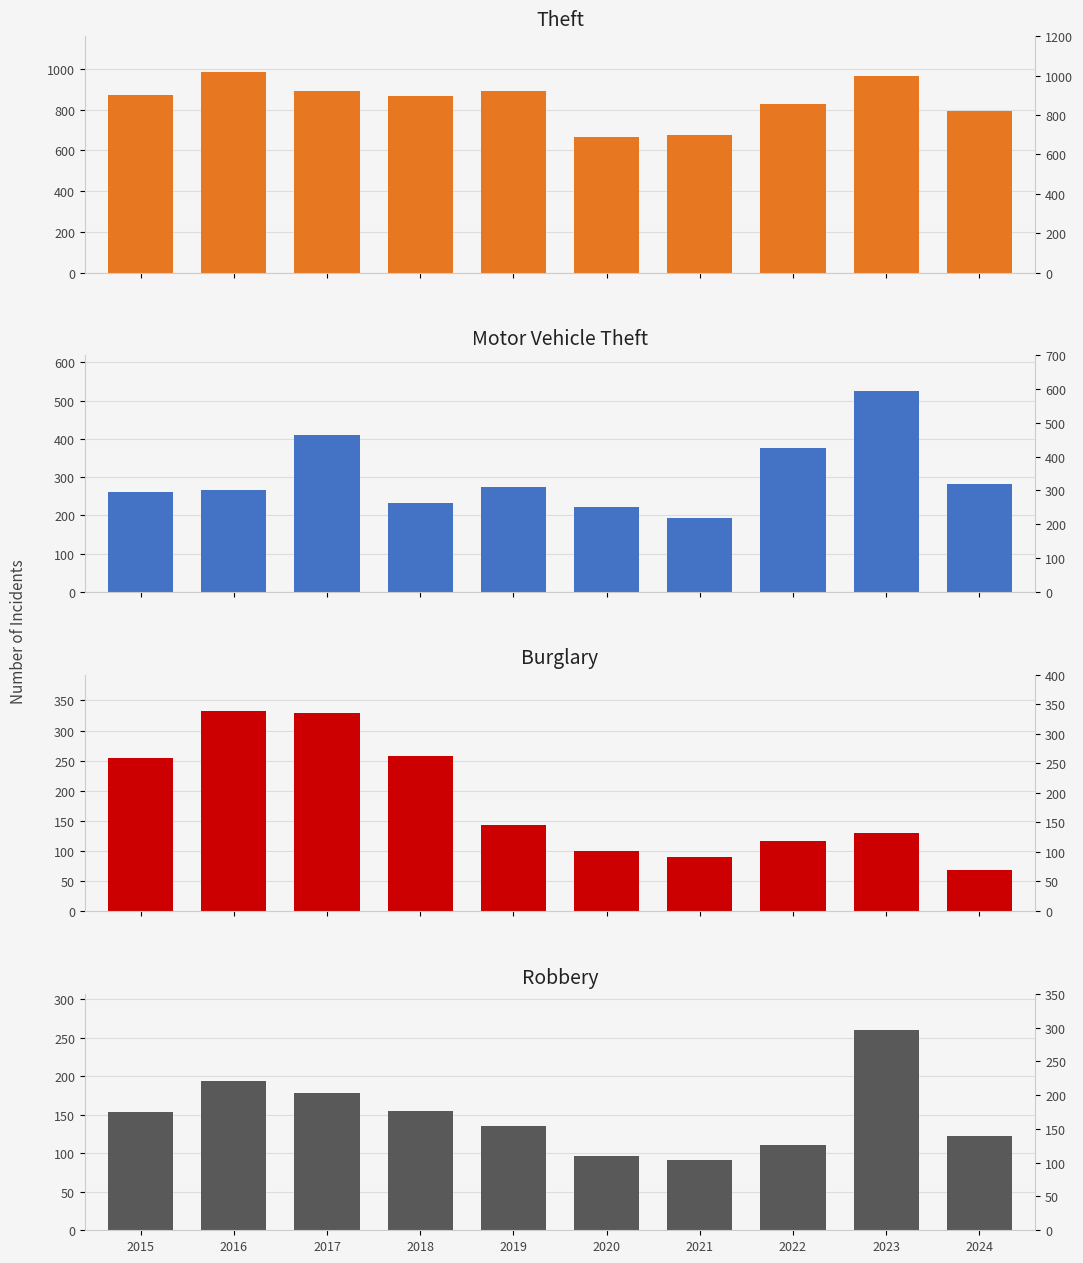

True or false: Robbery has a value of 178 at 2017.

True